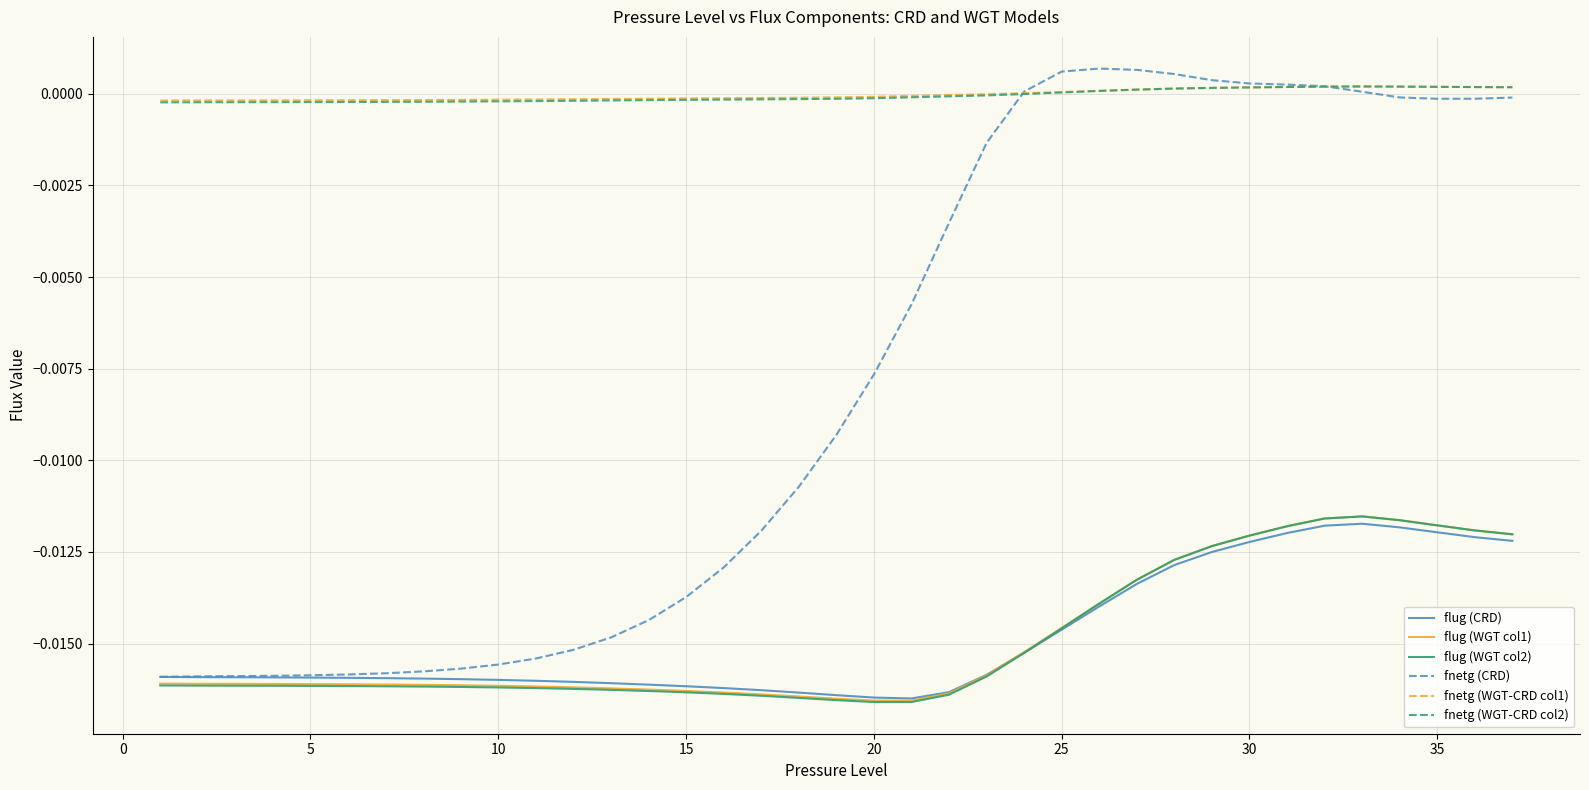

Does the chart have visible grid lines?

Yes